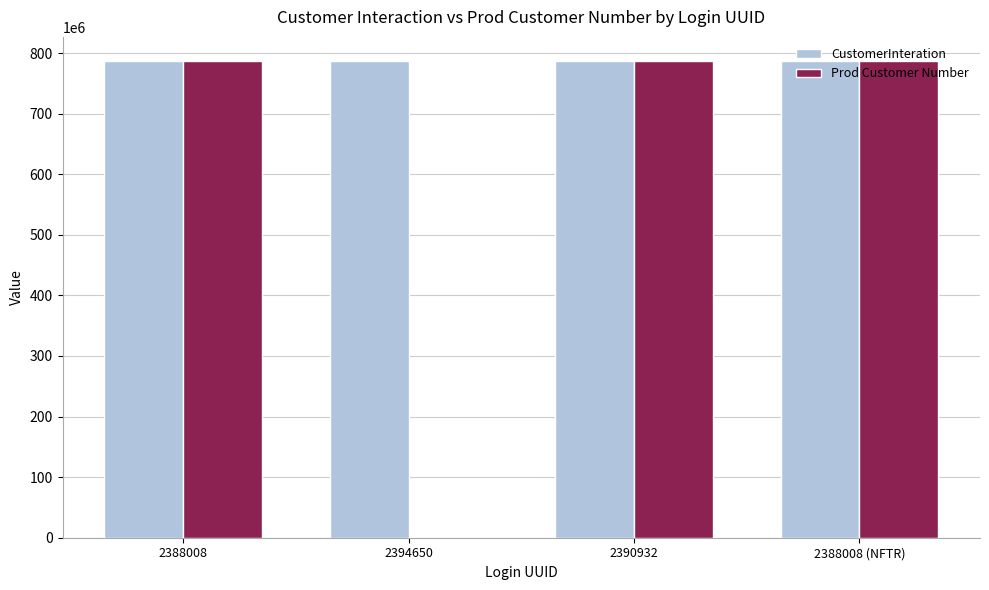

Between 2394650 and 2388008 (NFTR), which series saw the biggest shift?

Prod Customer Number